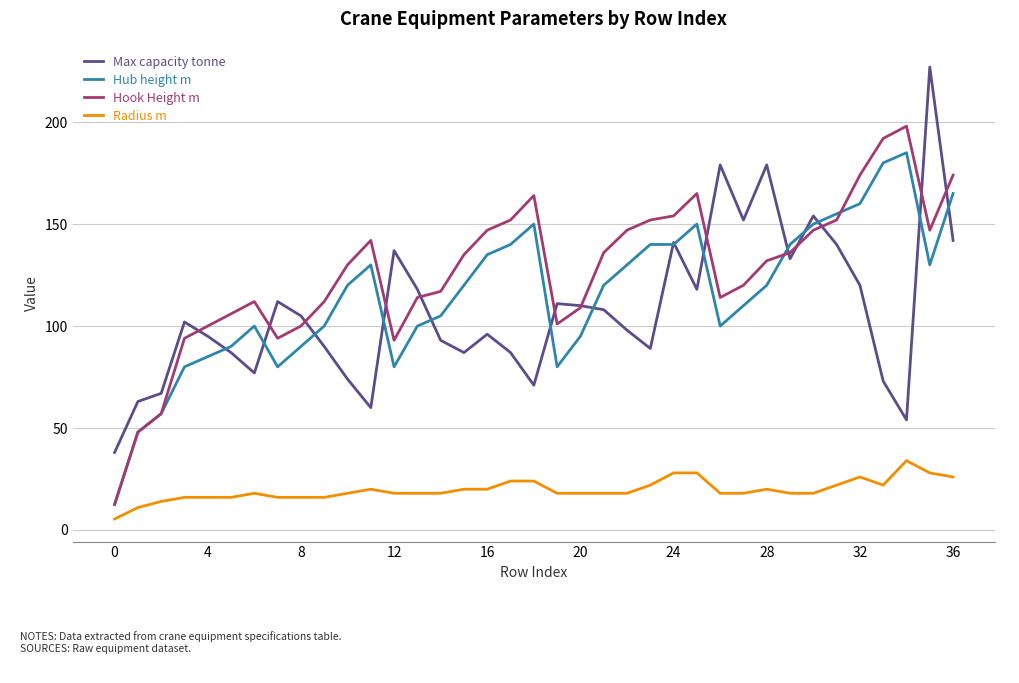

What is the smallest value displayed?

5.4